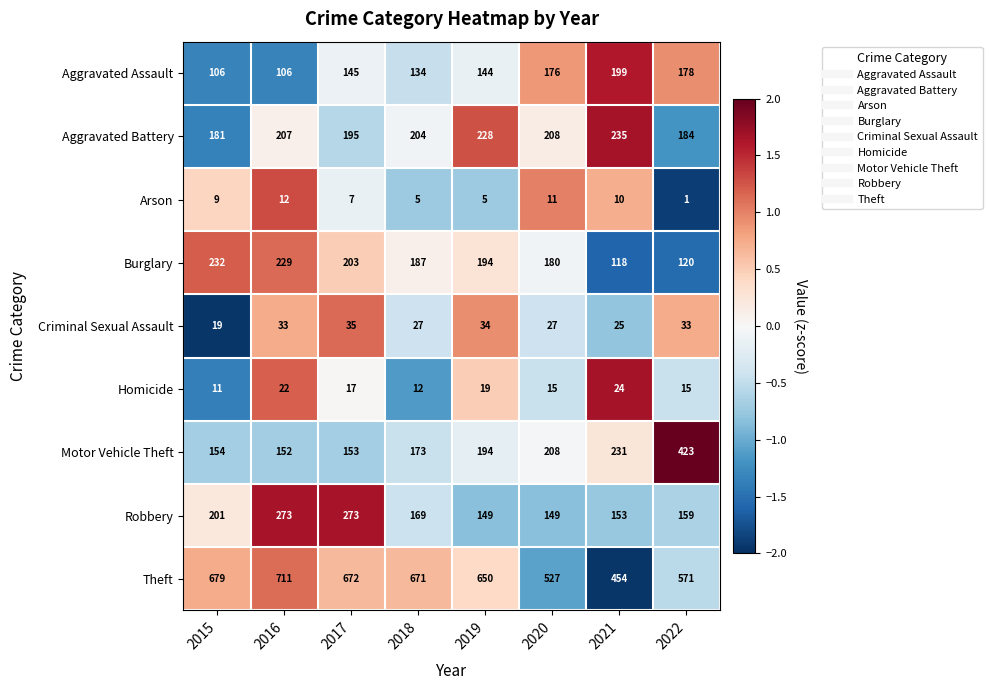

Which label corresponds to the smallest value in the chart?

2022